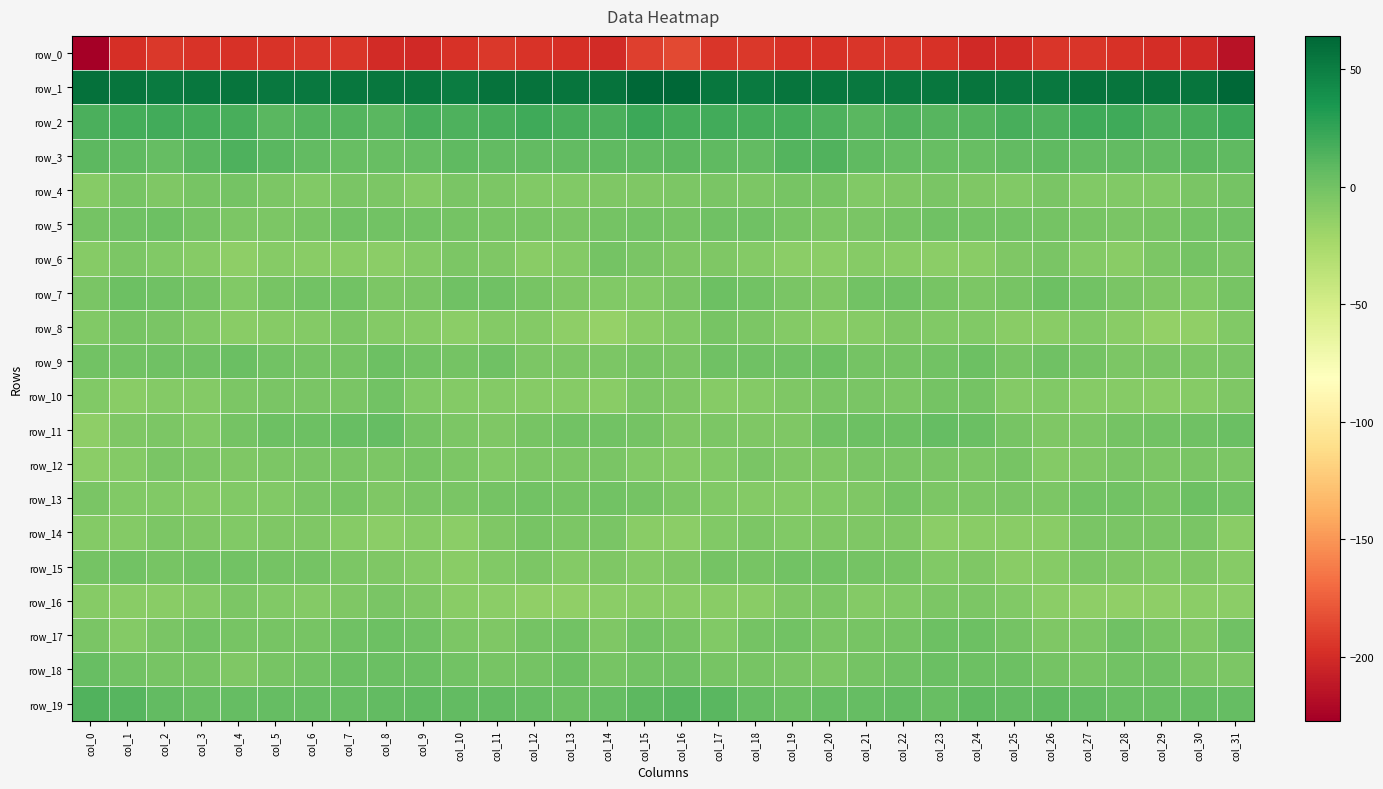

What is the minimum value shown in the chart?

-227.1